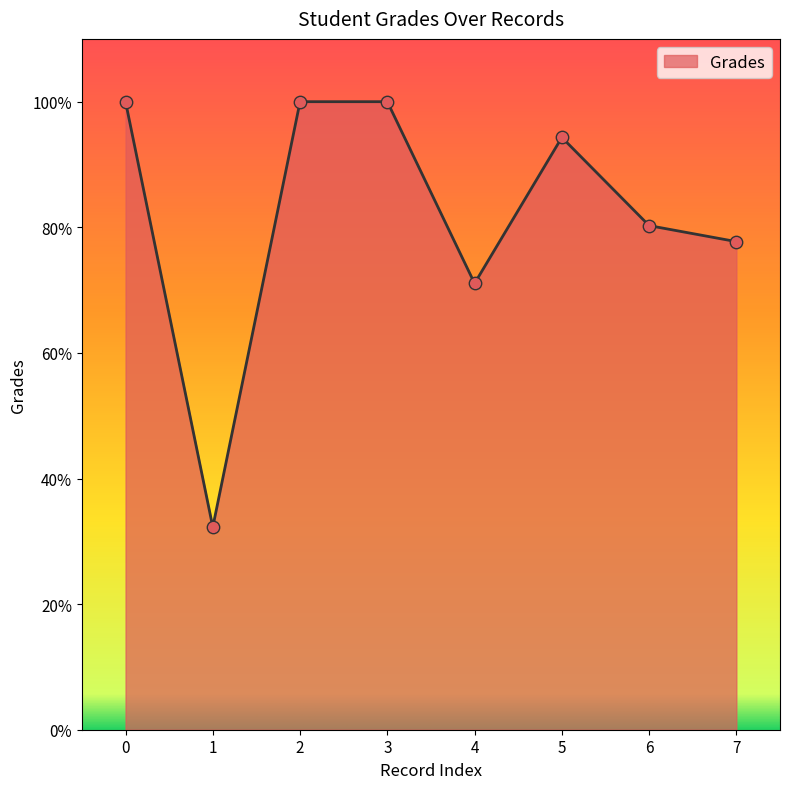

What is the ratio of the value at 2 to the value at 4?

1.4